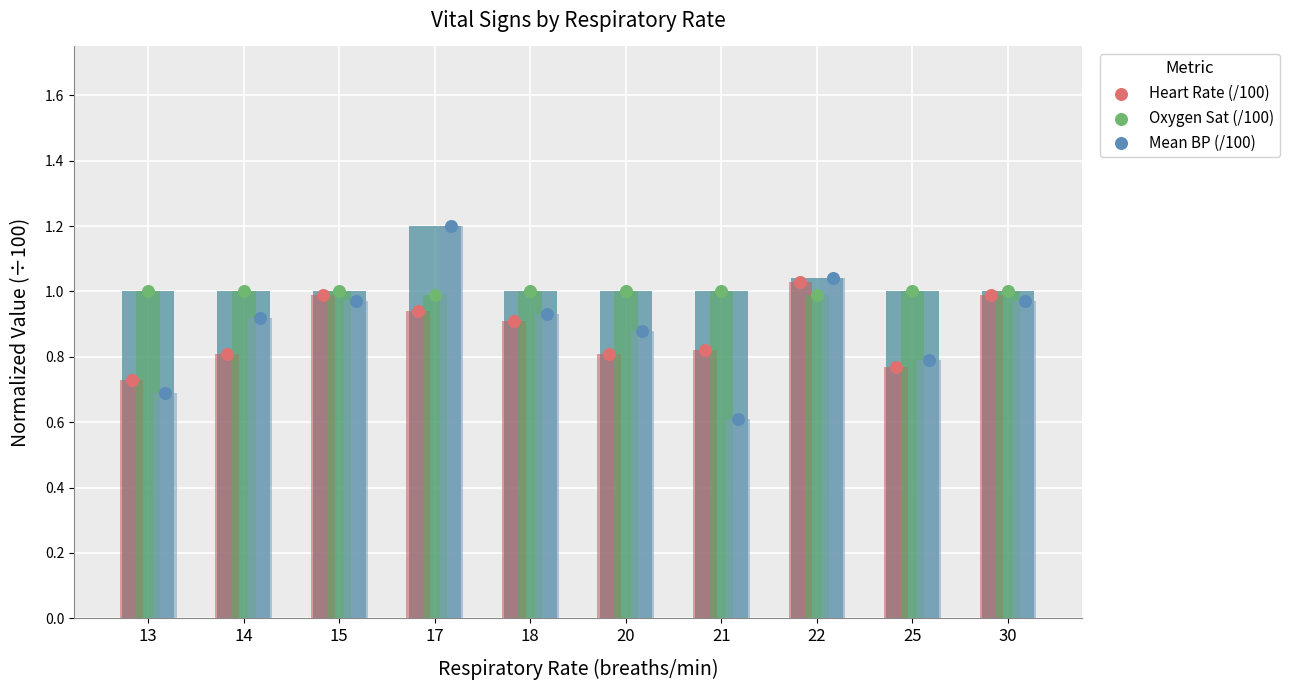

What is the total value across all series at 18?

2.8